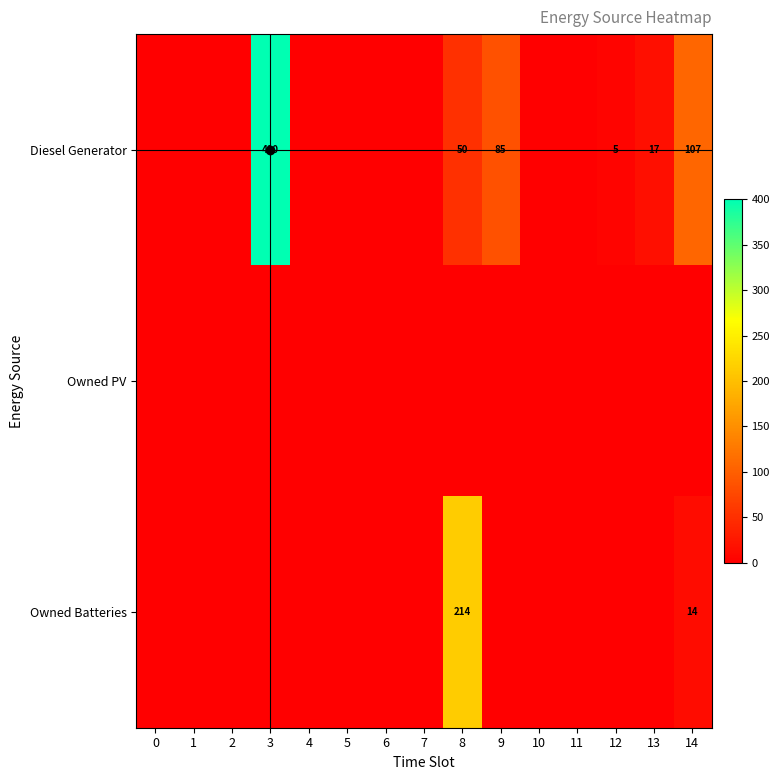

The value of Diesel Generator at 13 is 17. True or false?

True